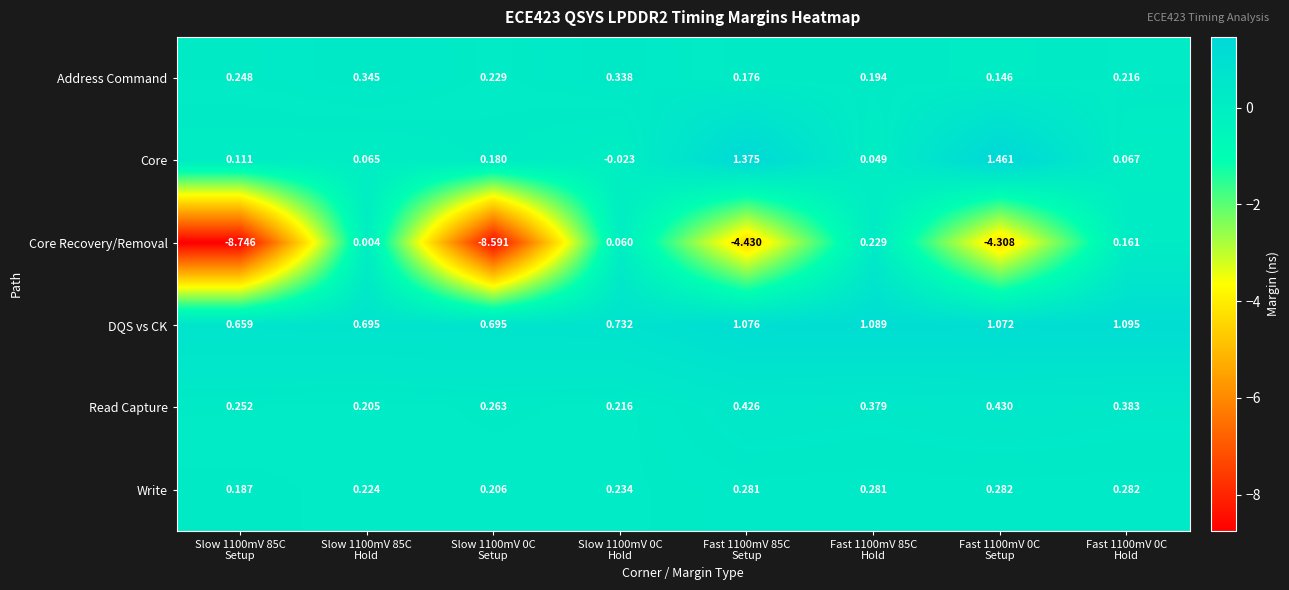

List the series in order of their peak value, lowest first.

Core Recovery/Removal, Write, Address Command, Read Capture, DQS vs CK, Core